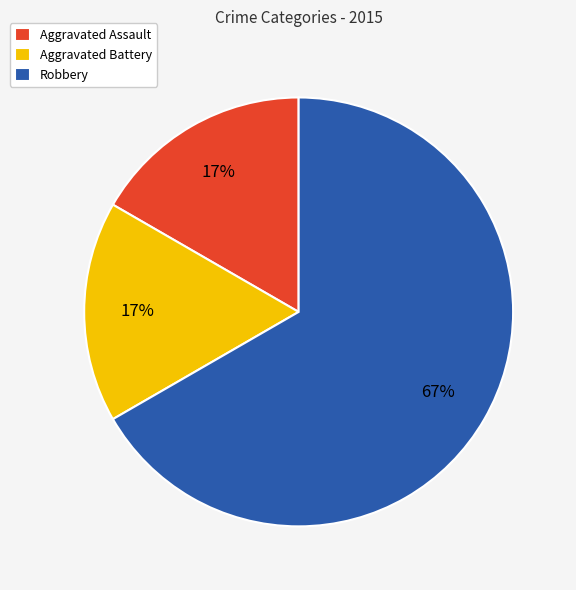

Does any single category account for the majority?

Yes